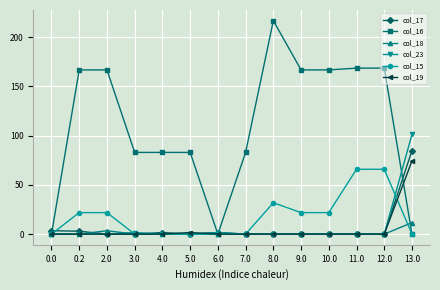

Count the number of categories in the chart.

14